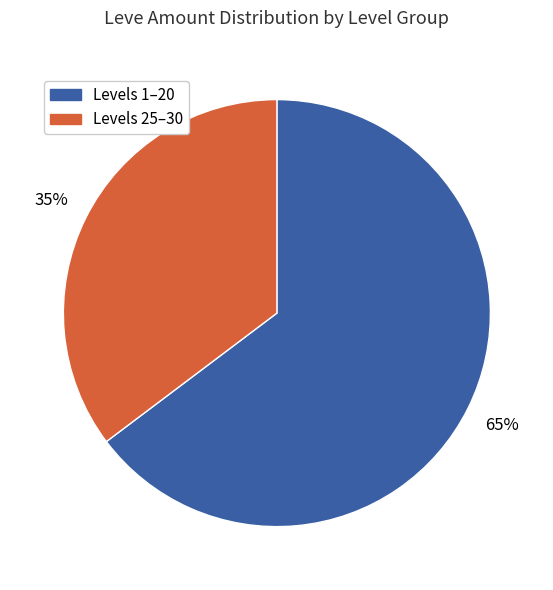

To the nearest percent, what is the average slice percentage?

50%